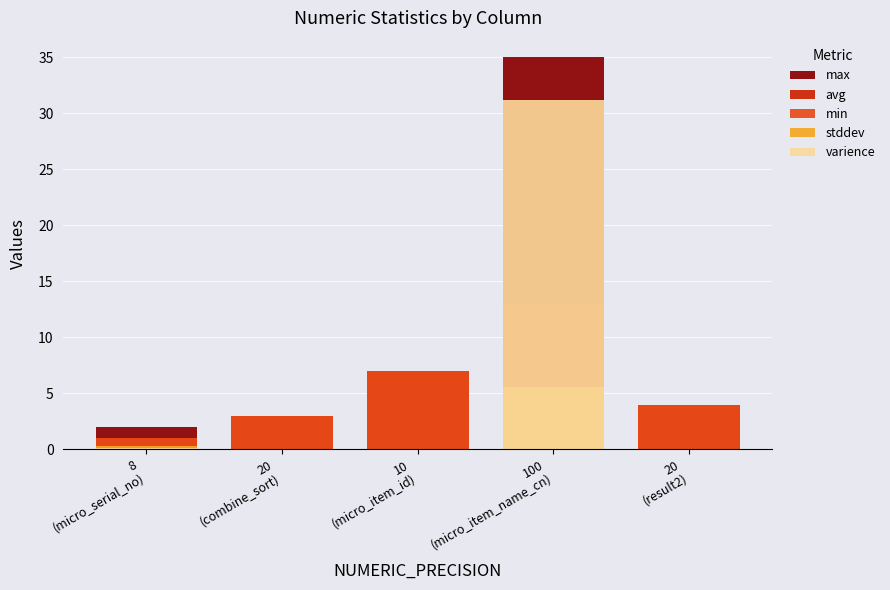

Rank the series at 8
(micro_serial_no) from highest to lowest value.

max, avg, min, stddev, varience